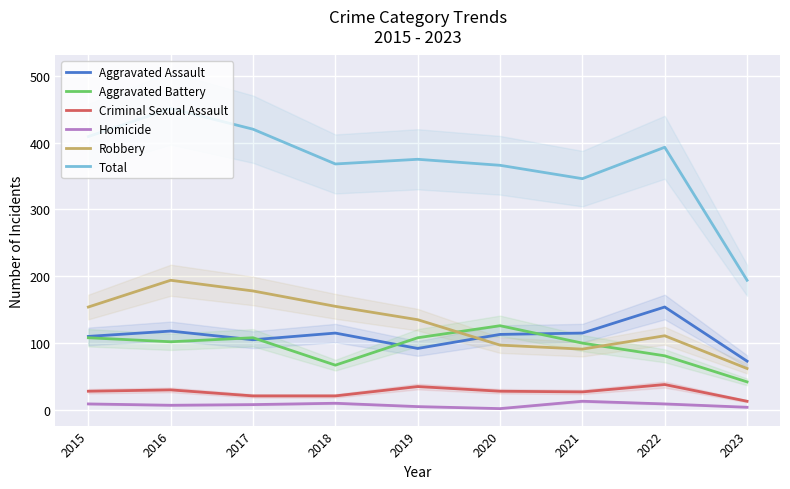

True or false: Homicide has more than 1 points higher than both neighbors.

True